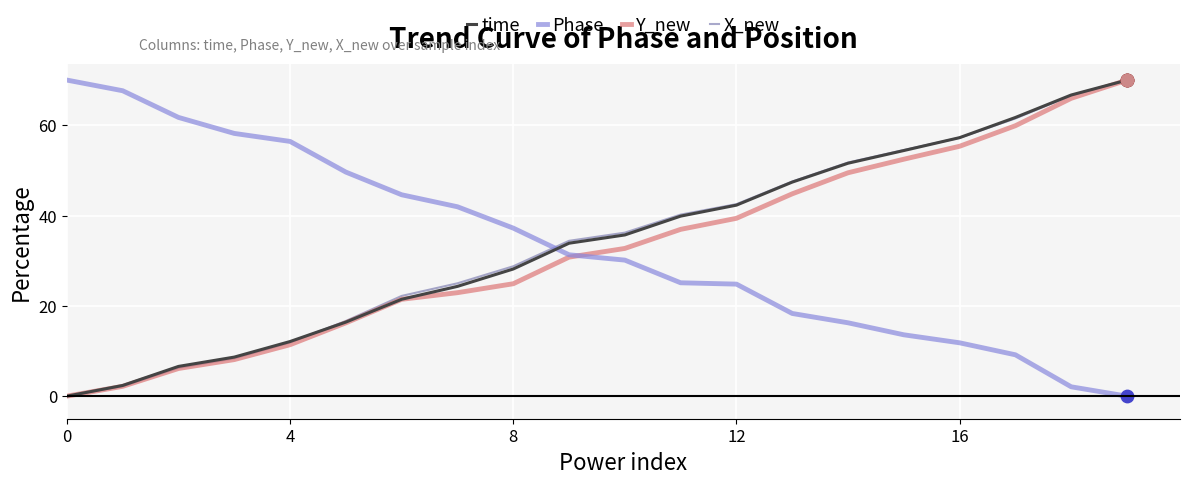

What is the highest value of the Phase series?

70.0